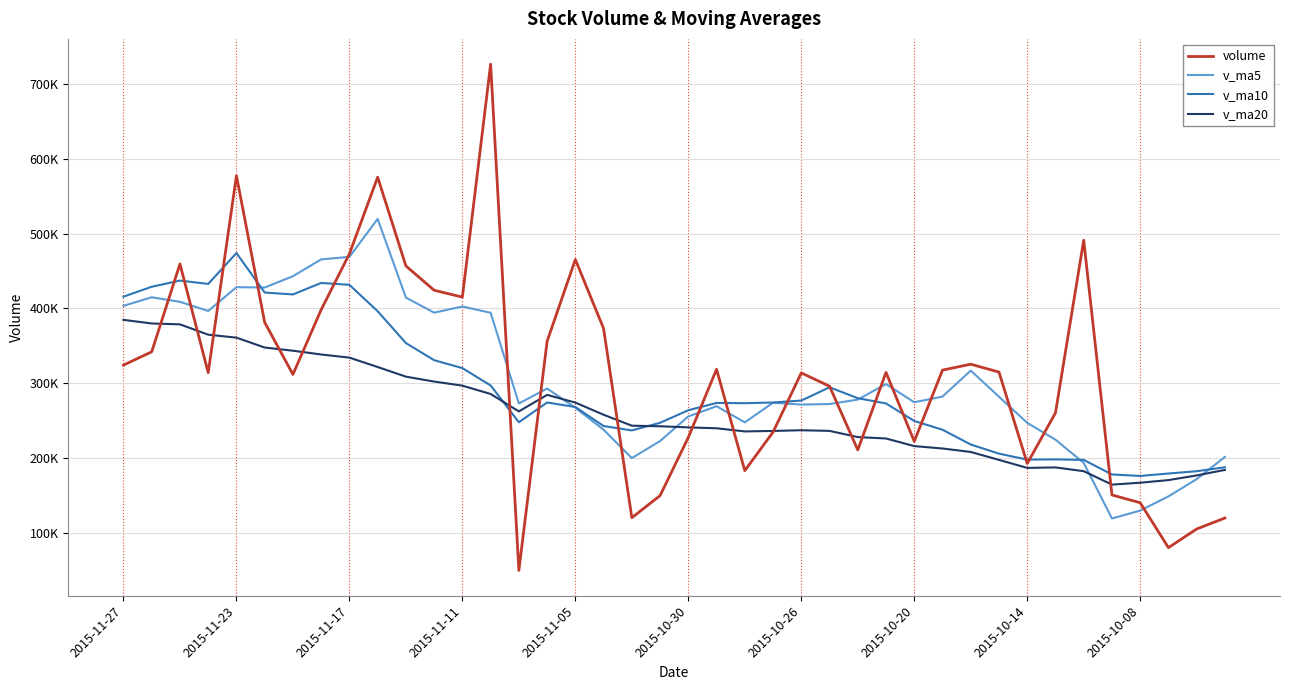

What are all the series names shown in the legend?

volume, v_ma5, v_ma10, v_ma20